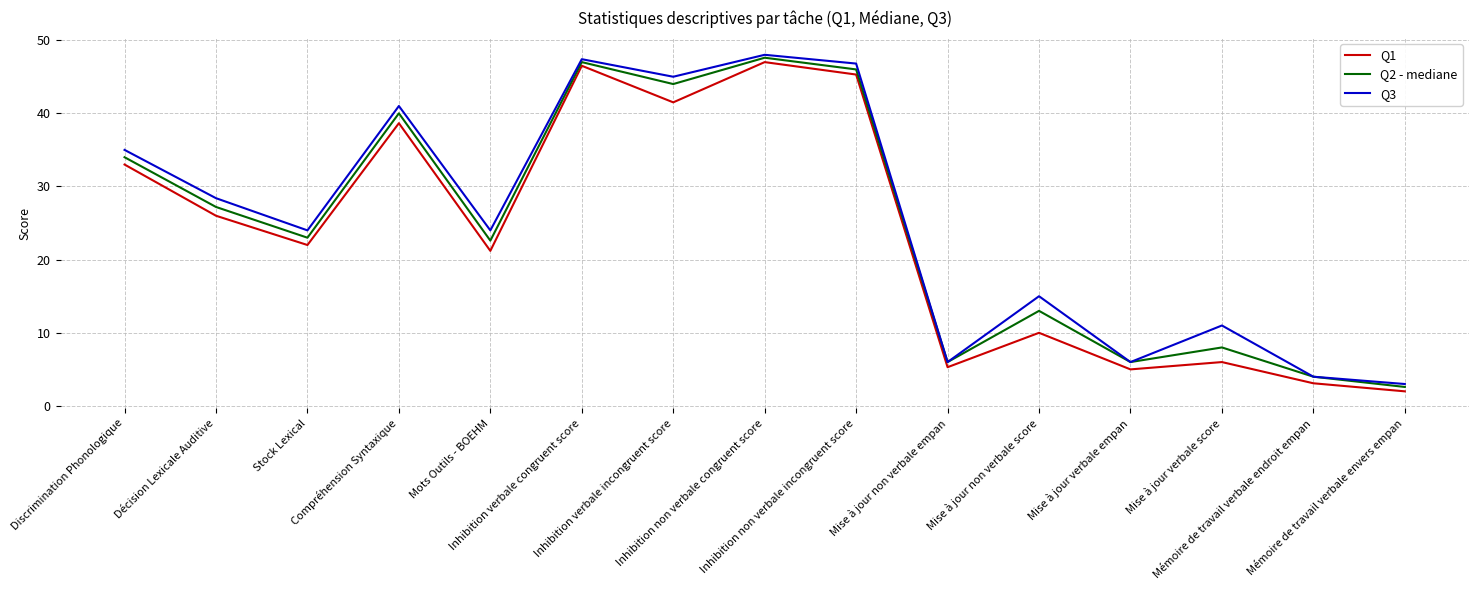

Between Mémoire de travail verbale endroit empan and Mémoire de travail verbale envers empan, which series saw the biggest shift?

Q2 - mediane